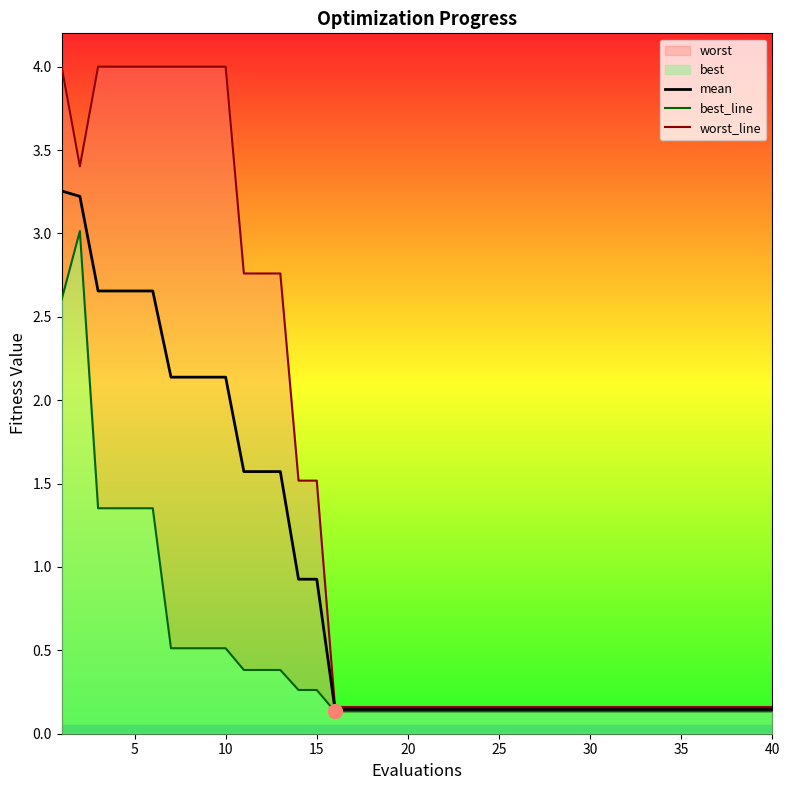

What is the minimum value shown in the chart?

0.1